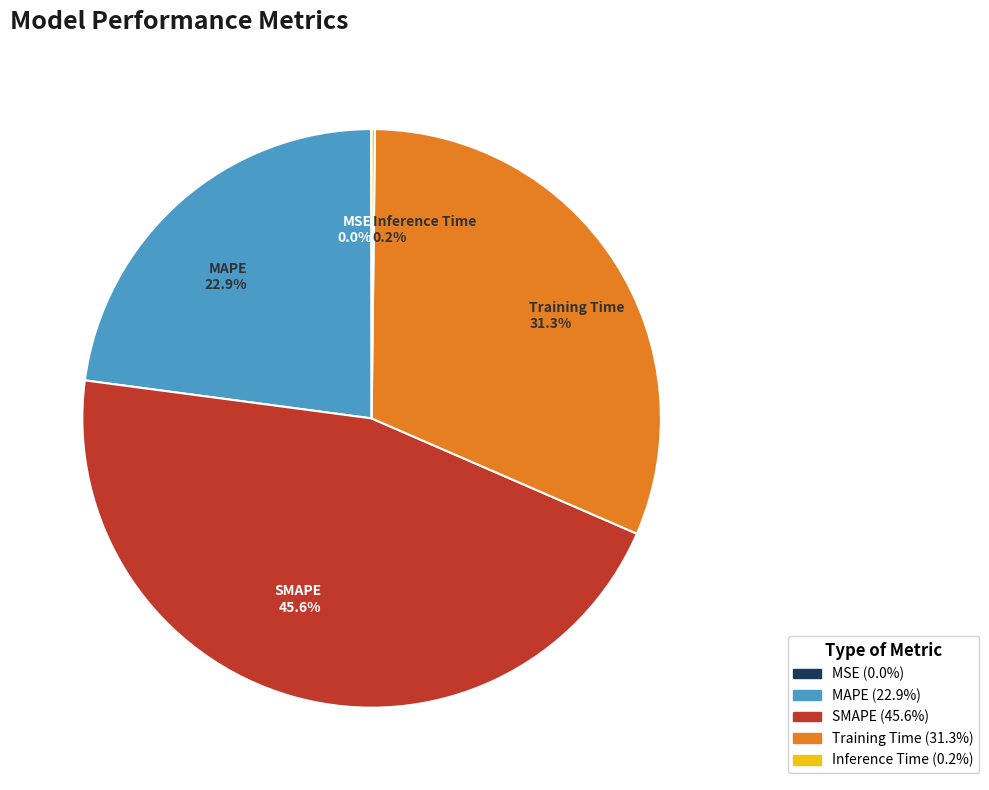

Between Training Time 31.3% and SMAPE 45.6%, which is larger?

SMAPE 45.6%